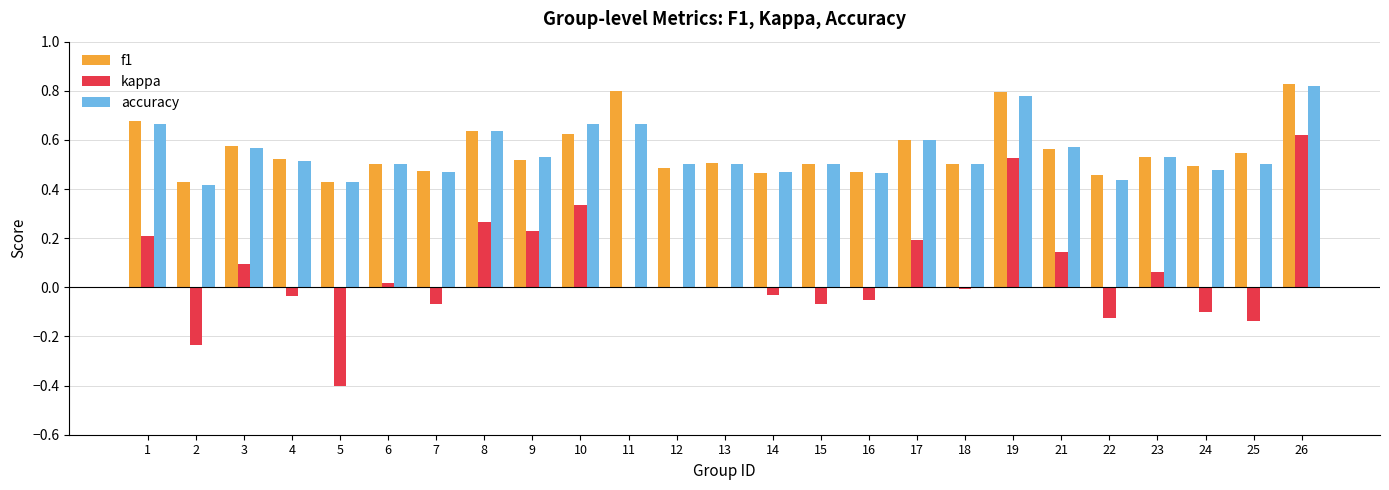

What is the sum of all accuracy values?

13.7